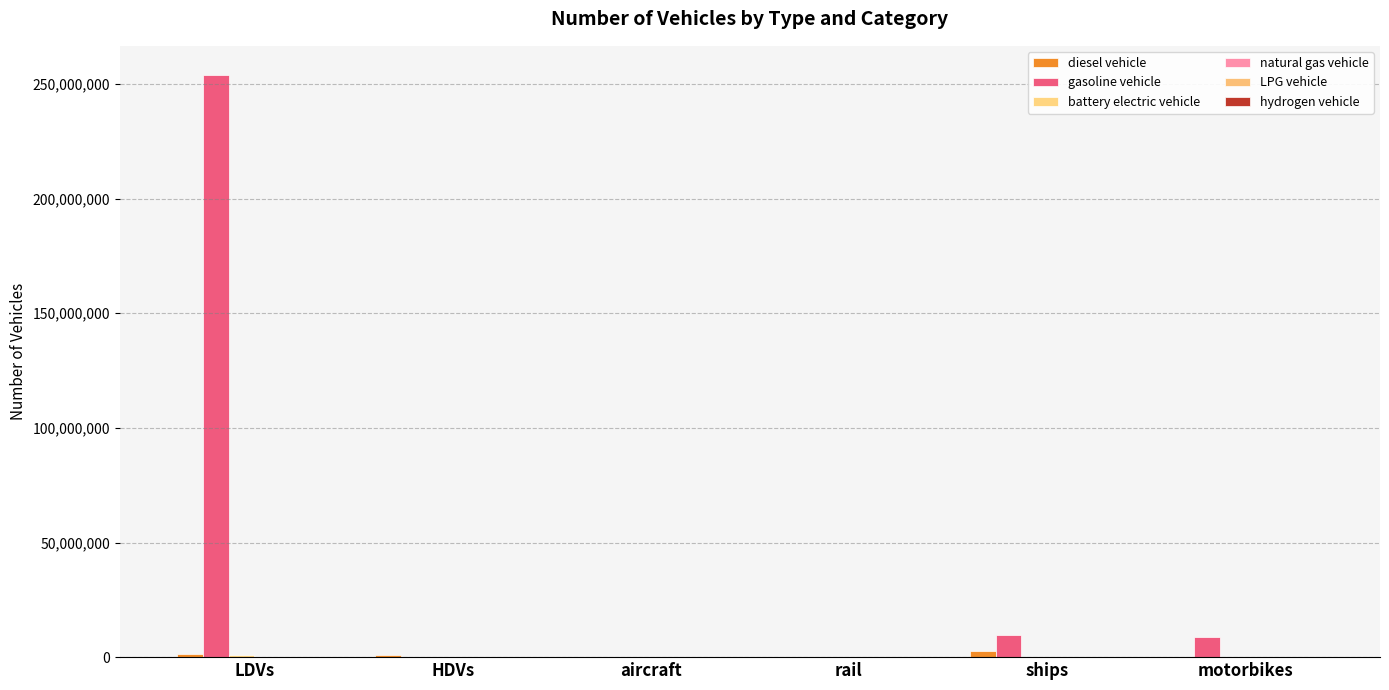

How many groups of bars are there?

6